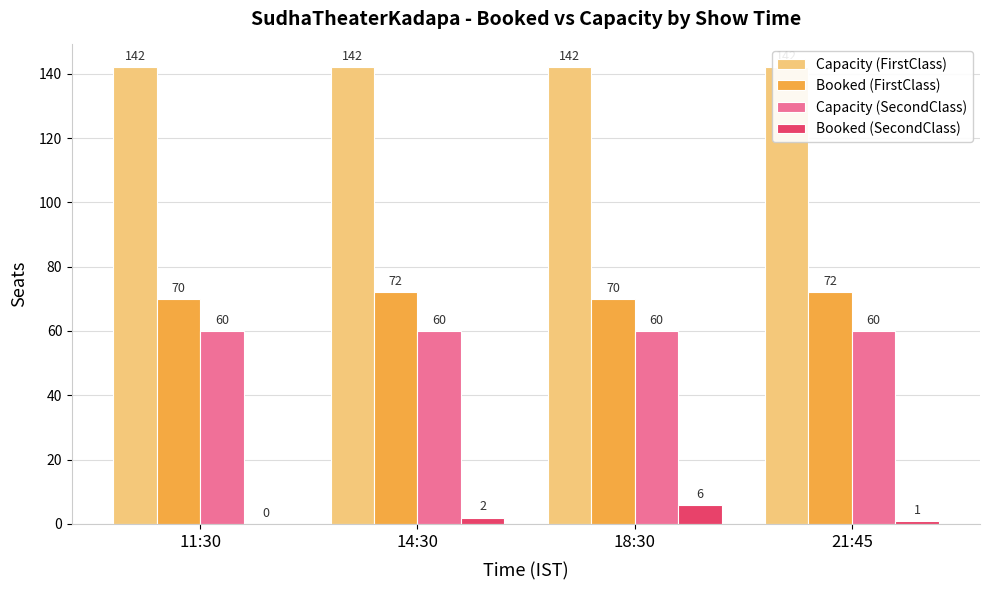

What position from the left is 18:30?

3